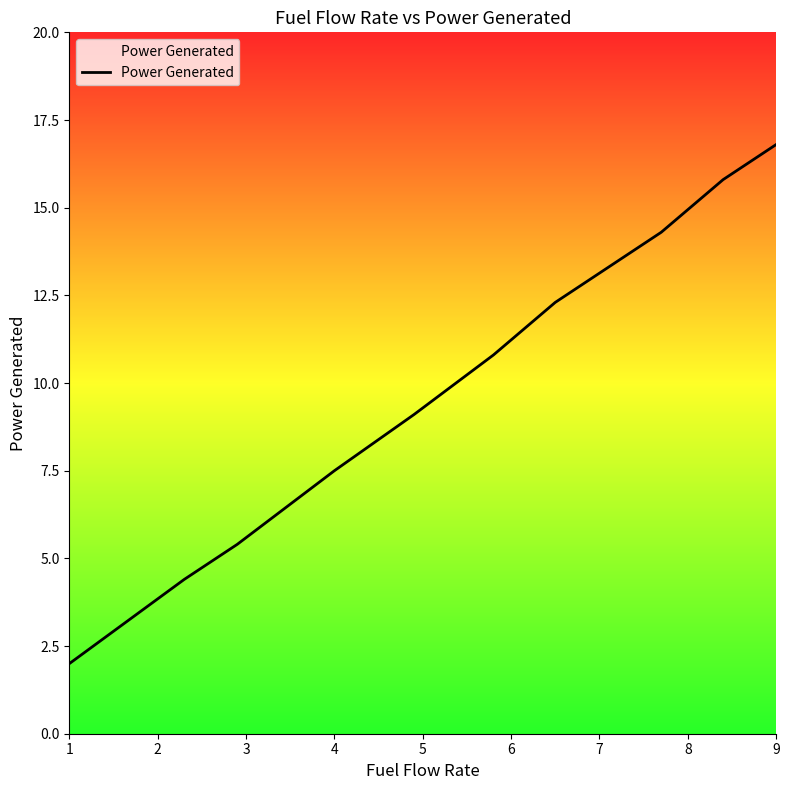

What is the minimum value shown in the chart?

2.0